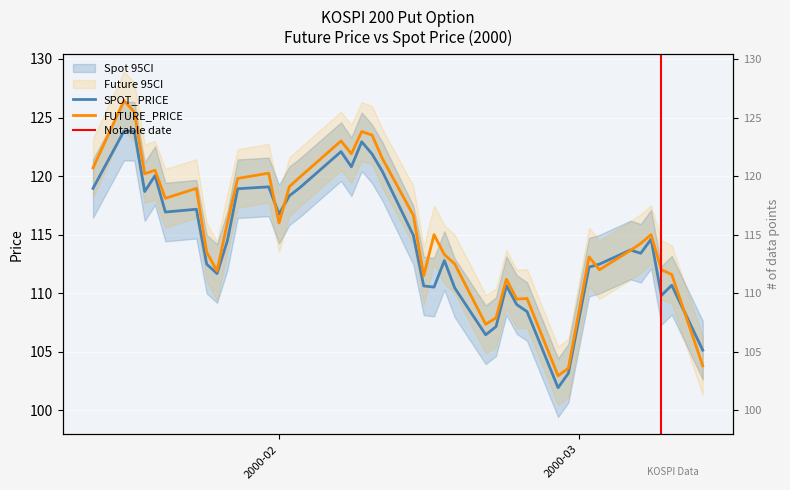

What is the label of the 35th point from the right?

2000-01-21